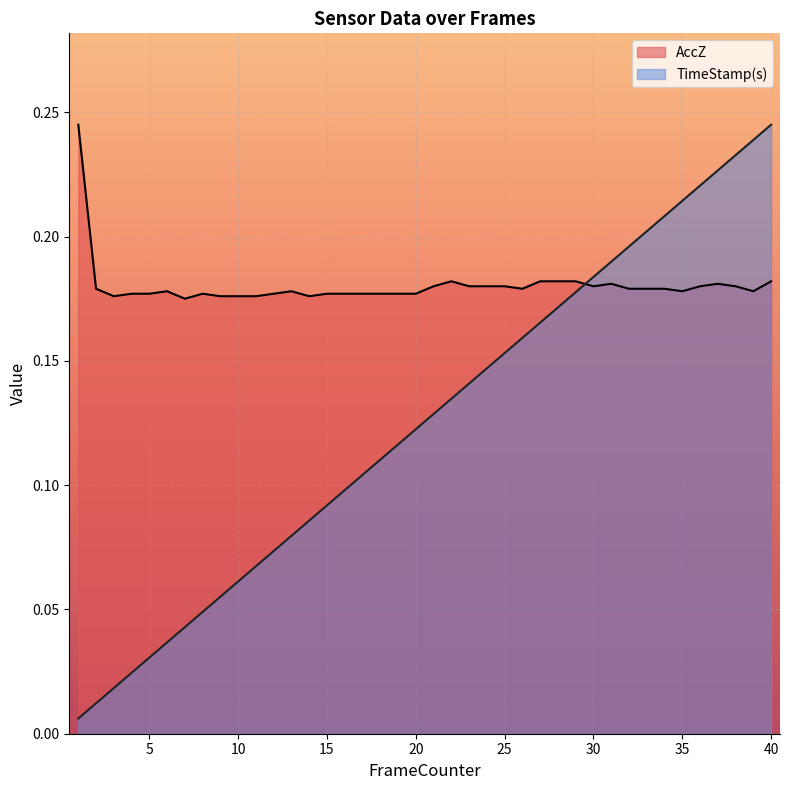

Rank the series by their average value, from lowest to highest.

TimeStamp(s), AccZ